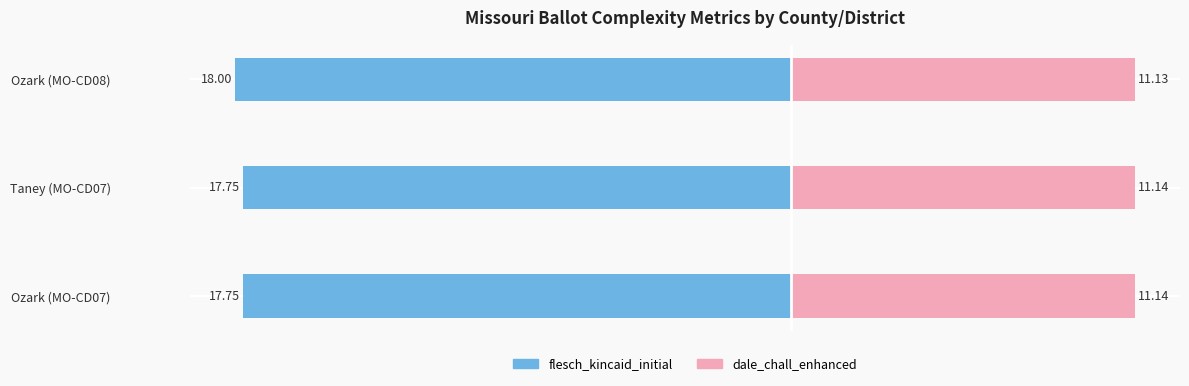

How many series are shown in this chart?

2